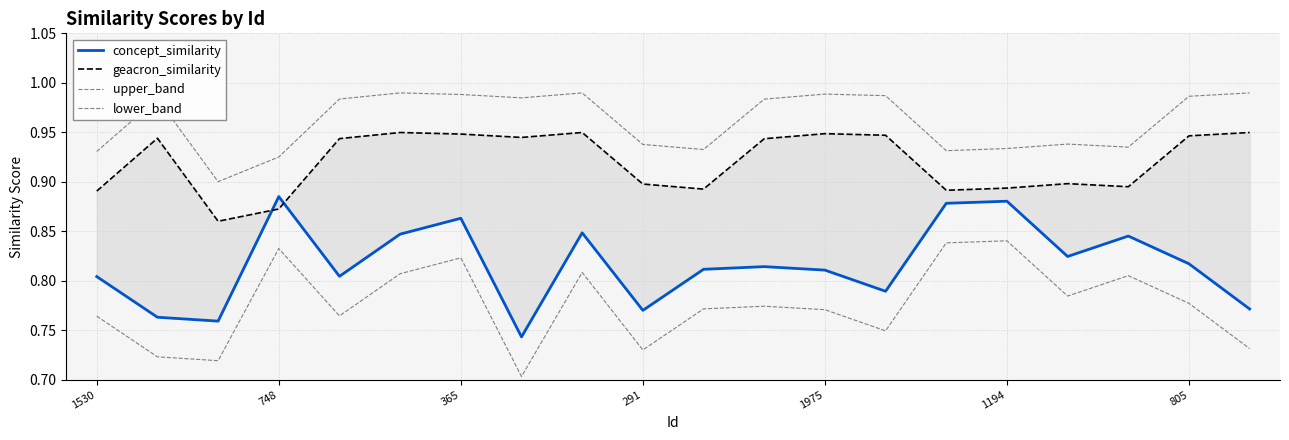

How many interior local peaks does the lower_band series have?

6